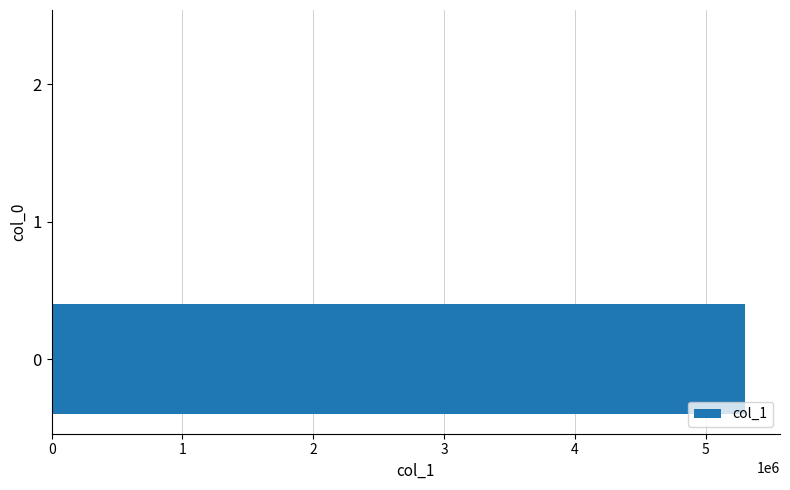

How many distinct data groups are displayed?

1